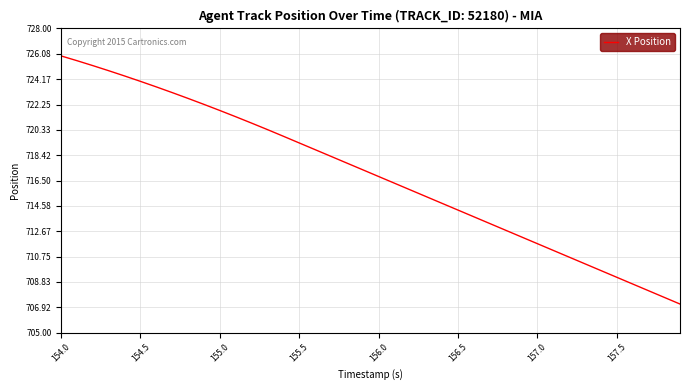

What is the difference between the maximum and minimum values?

18.8